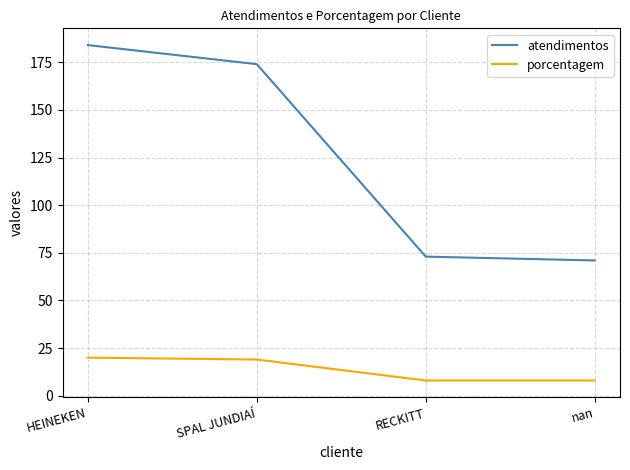

What is the highest value of the porcentagem series?

20